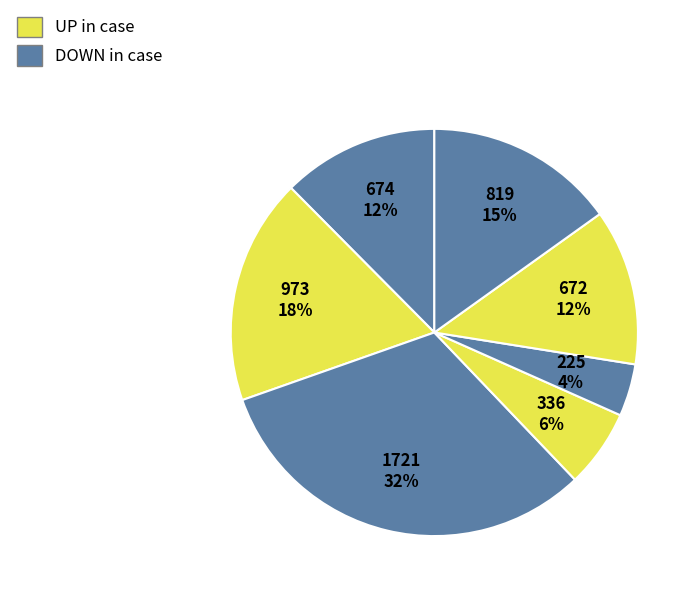

Is there a majority slice in this chart?

No